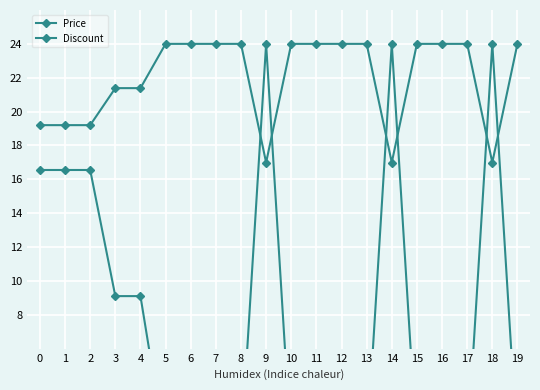

What is the total value across all series at 7?

24.0